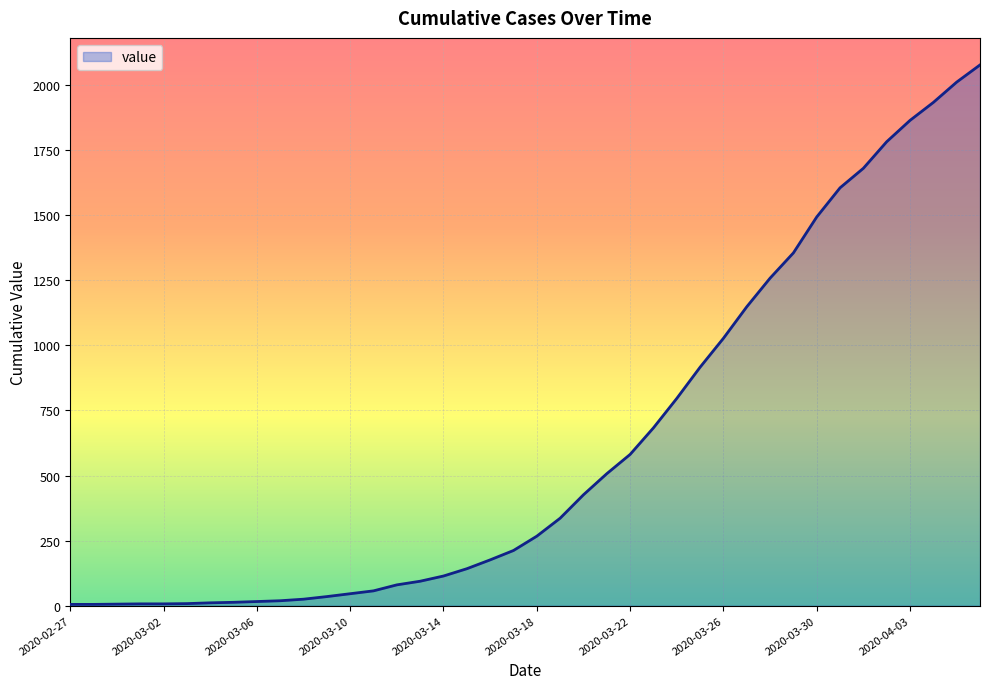

What is the greatest value displayed?

2077